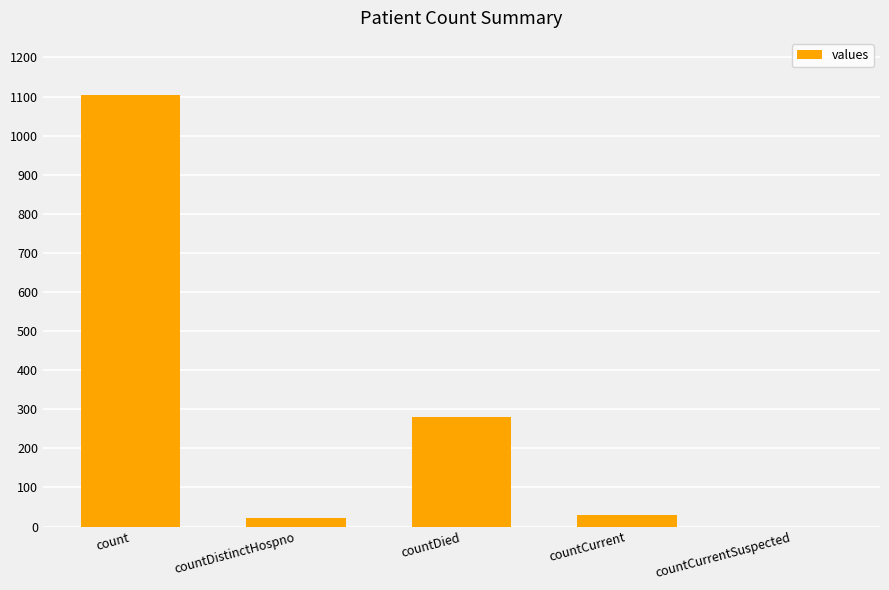

At which category does the chart reach its peak across all series?

count